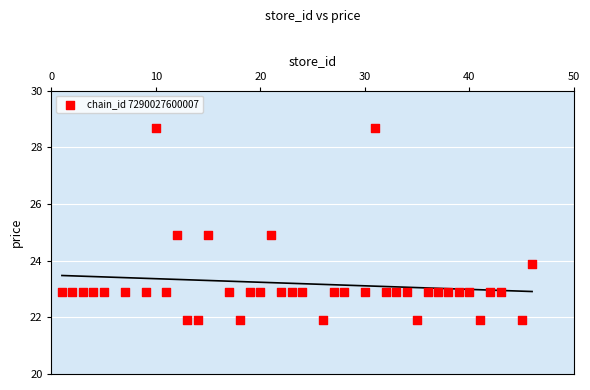

What is the range of Y values (max minus min)?

6.8